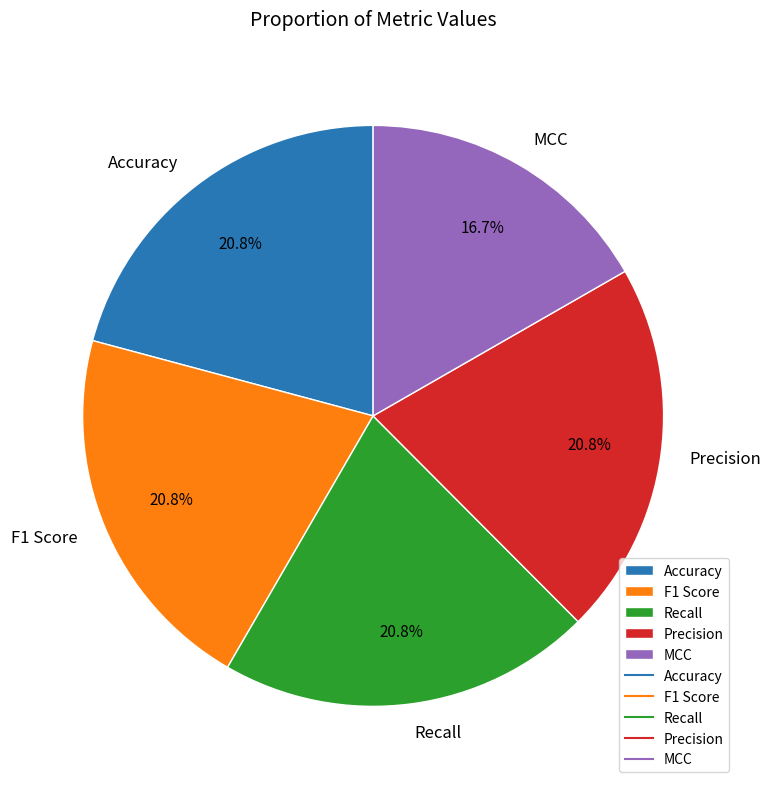

What percentage is NOT represented by Accuracy?

79.2%